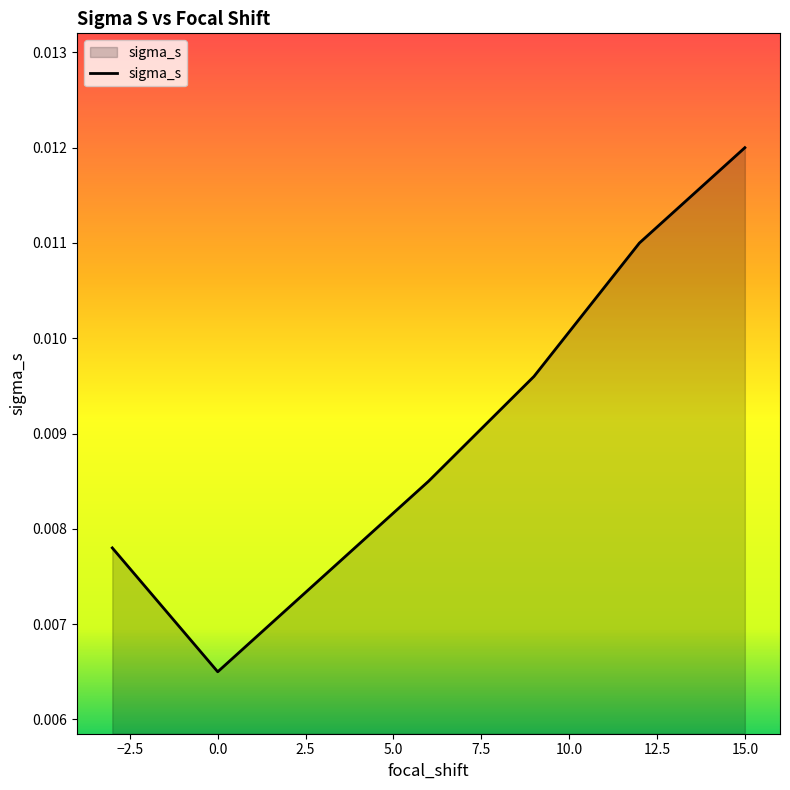

Count the values in the range 0 to 1.

7